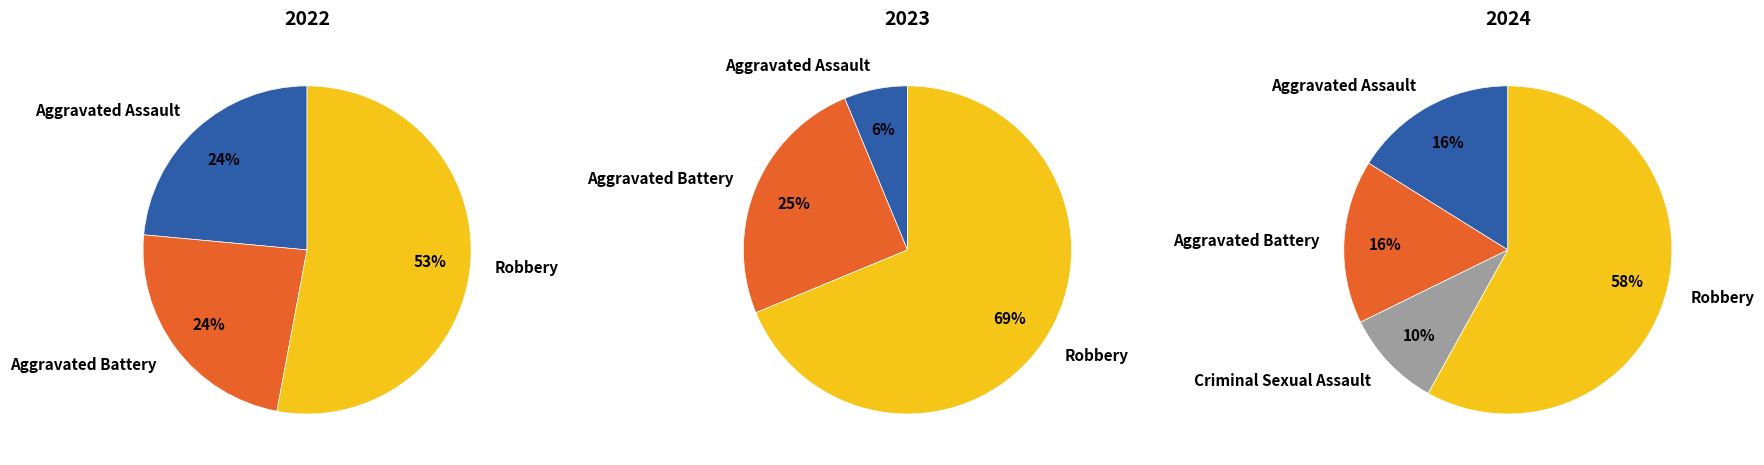

What is the difference between the highest and lowest values at 3?

9